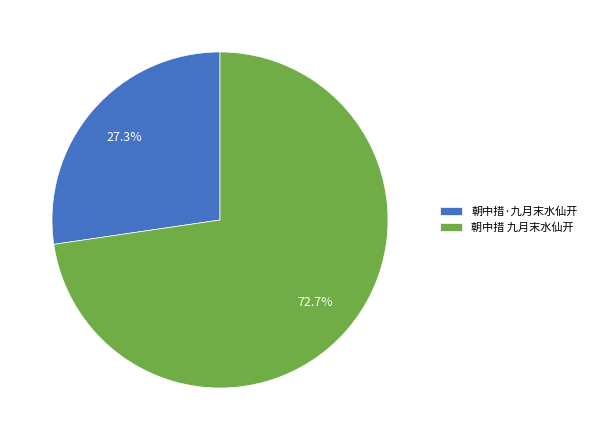

Rank the categories by value from lowest to highest.

朝中措·九月末水仙开, 朝中措 九月末水仙开